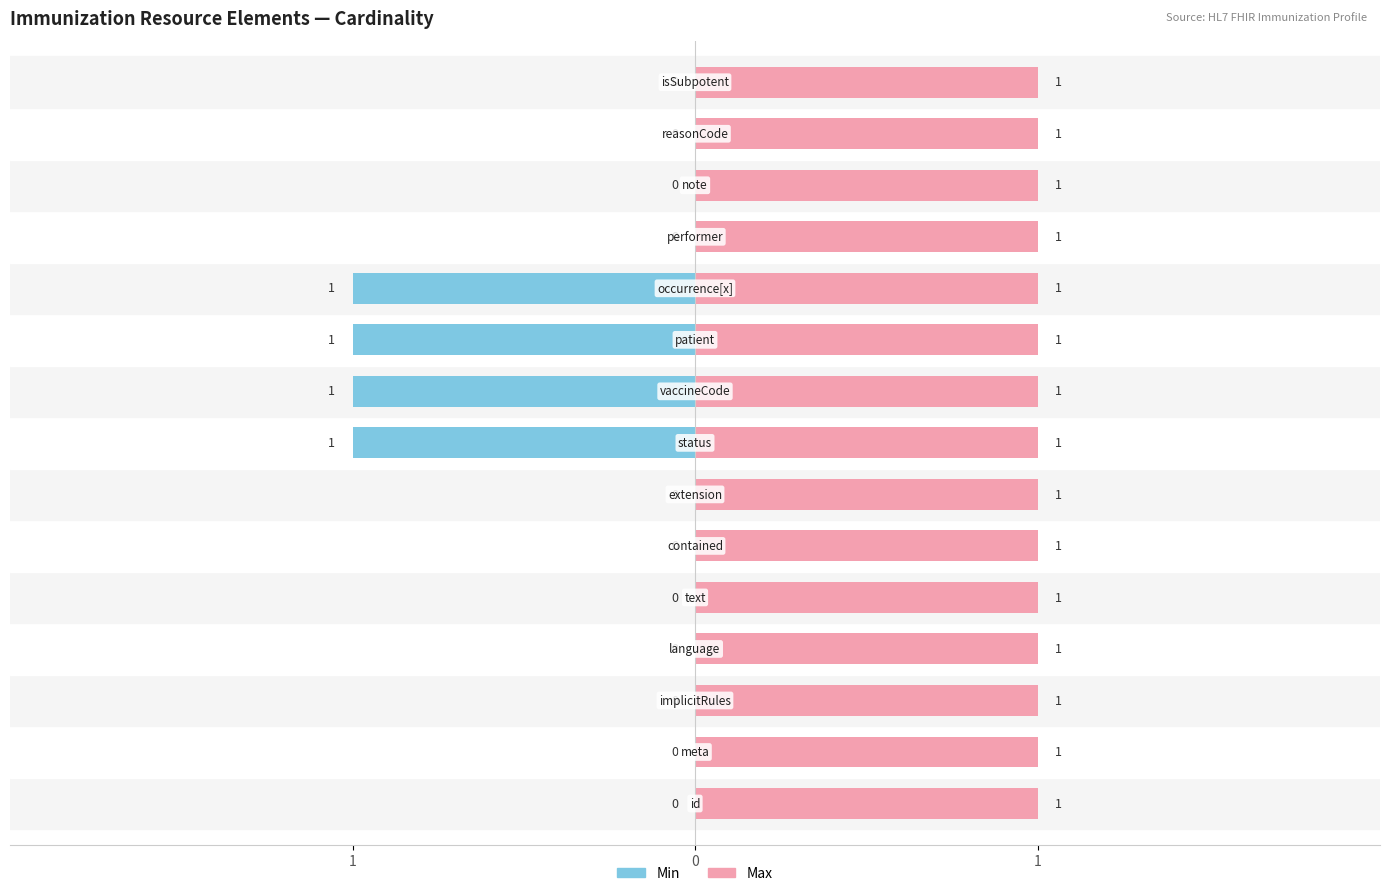

Which series has the largest total across all categories?

Max